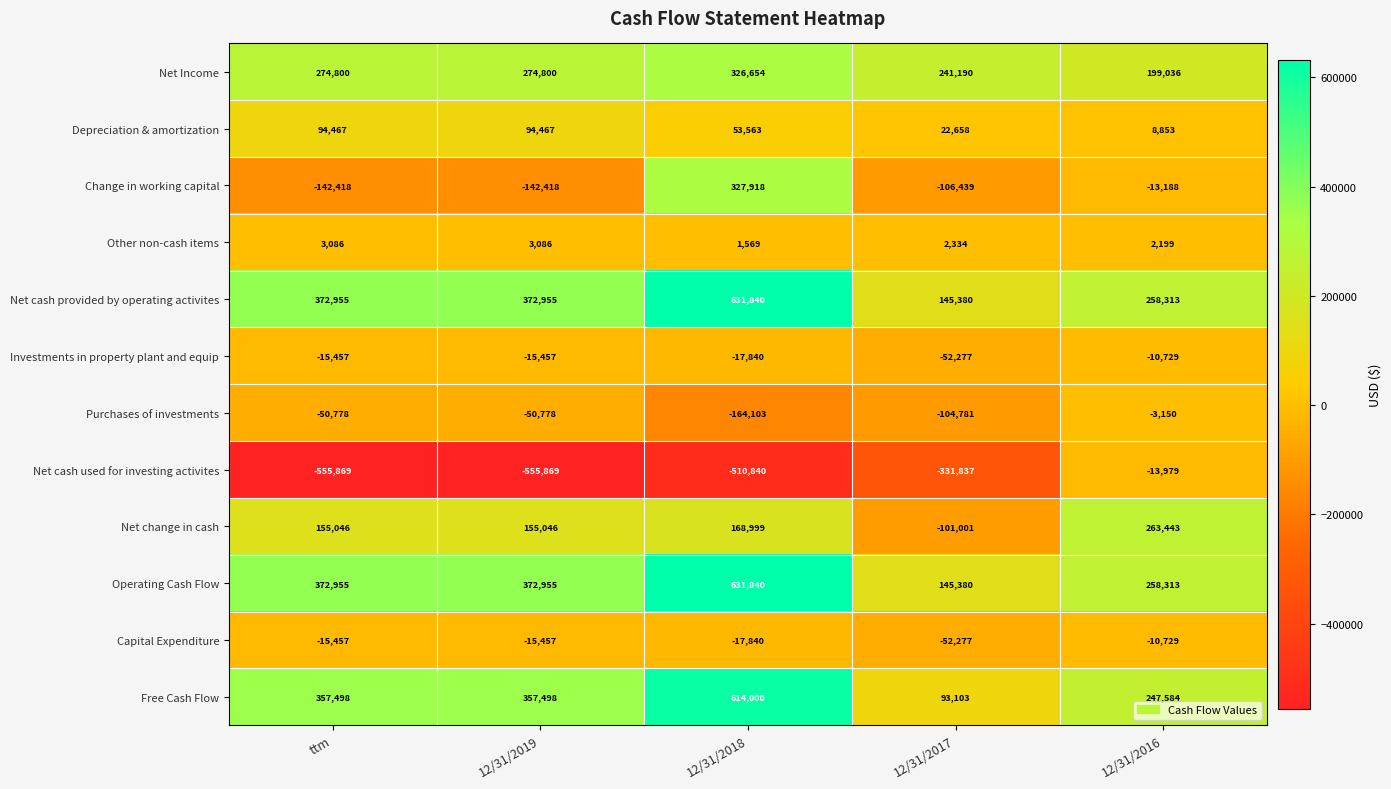

What is the average value of the Investments in property plant and equip series?

-22352